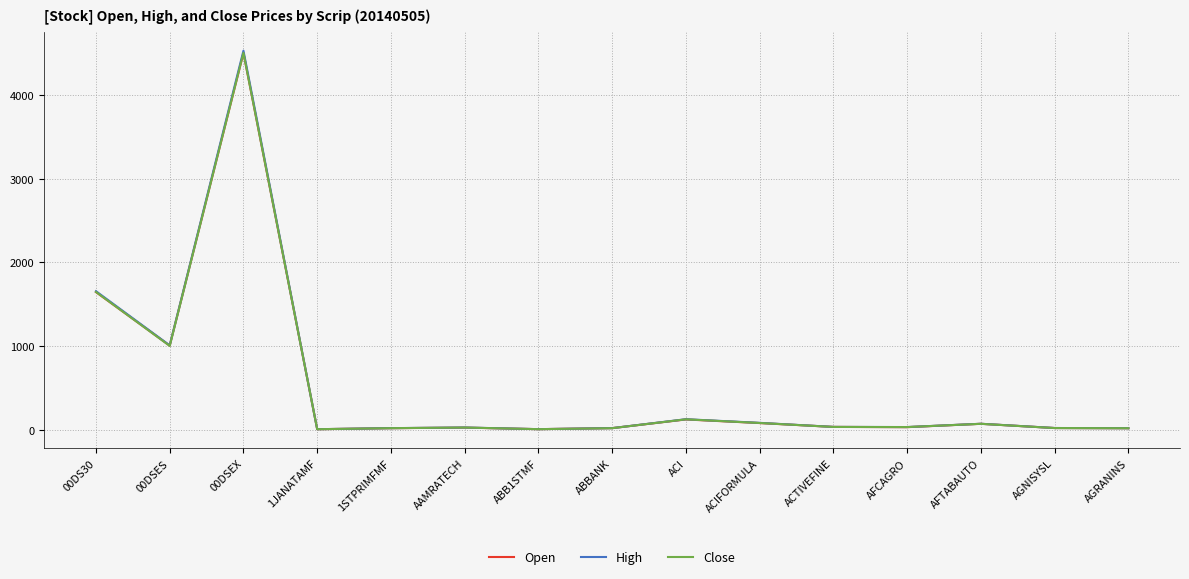

Read the Close value at AFTABAUTO.

71.1